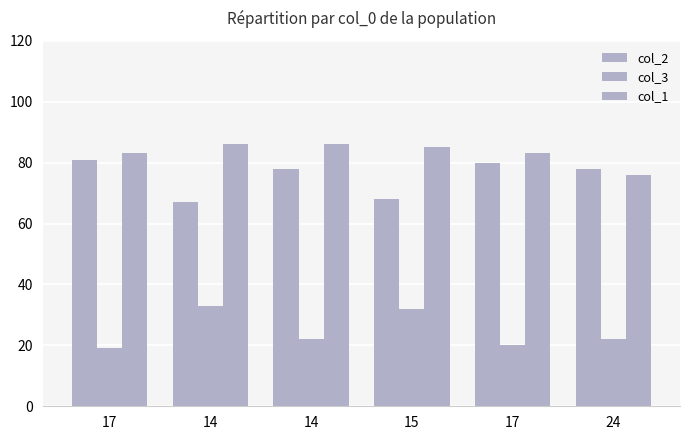

At which label is col_1 closest to 81?

17